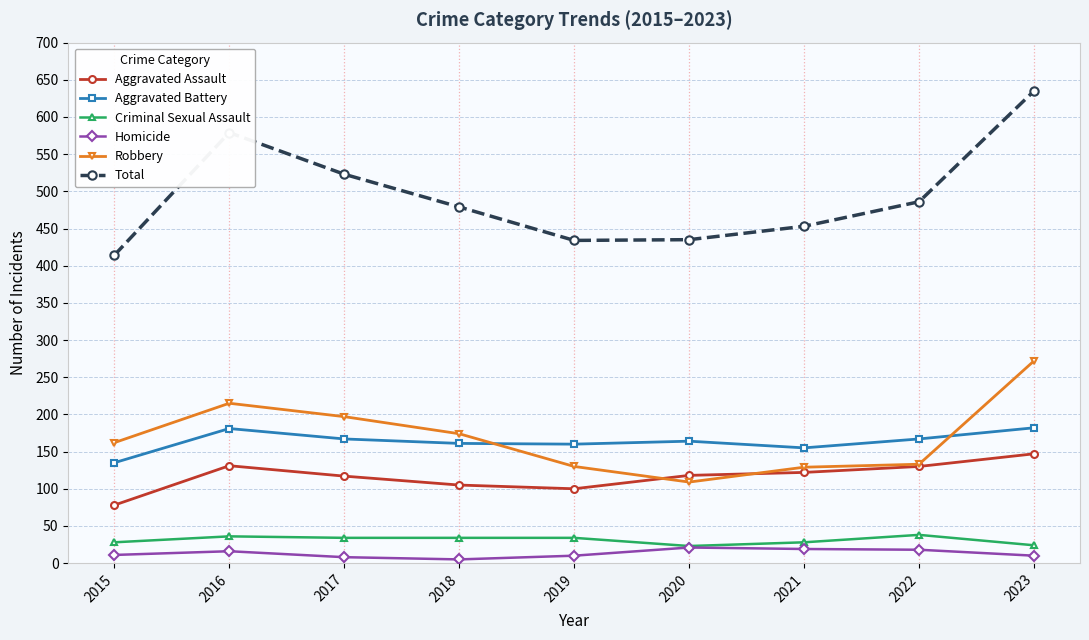

Which series has the largest total across all categories?

Total